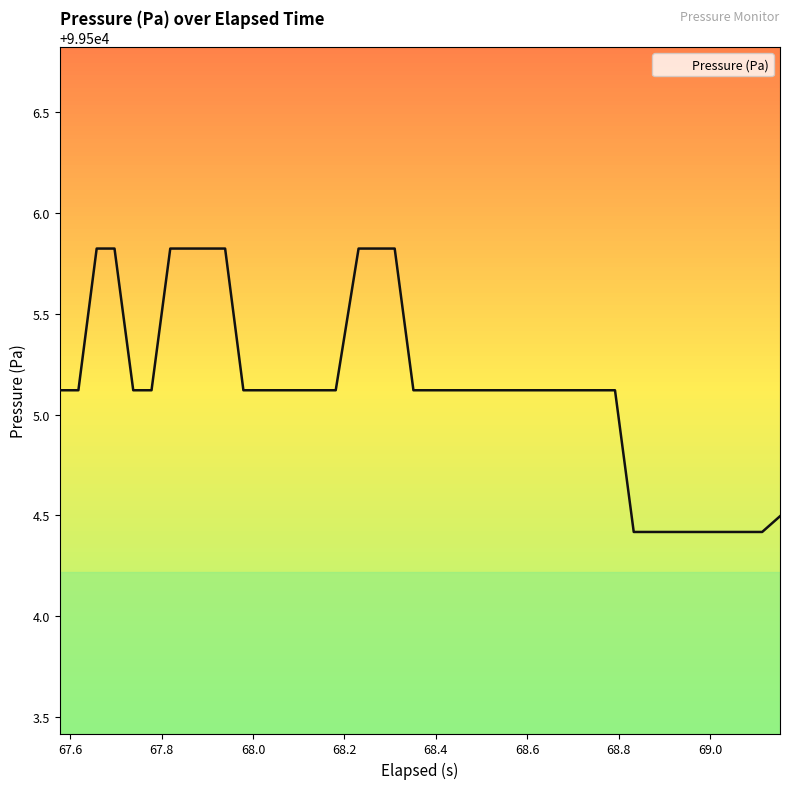

What is the greatest value displayed?

99505.8